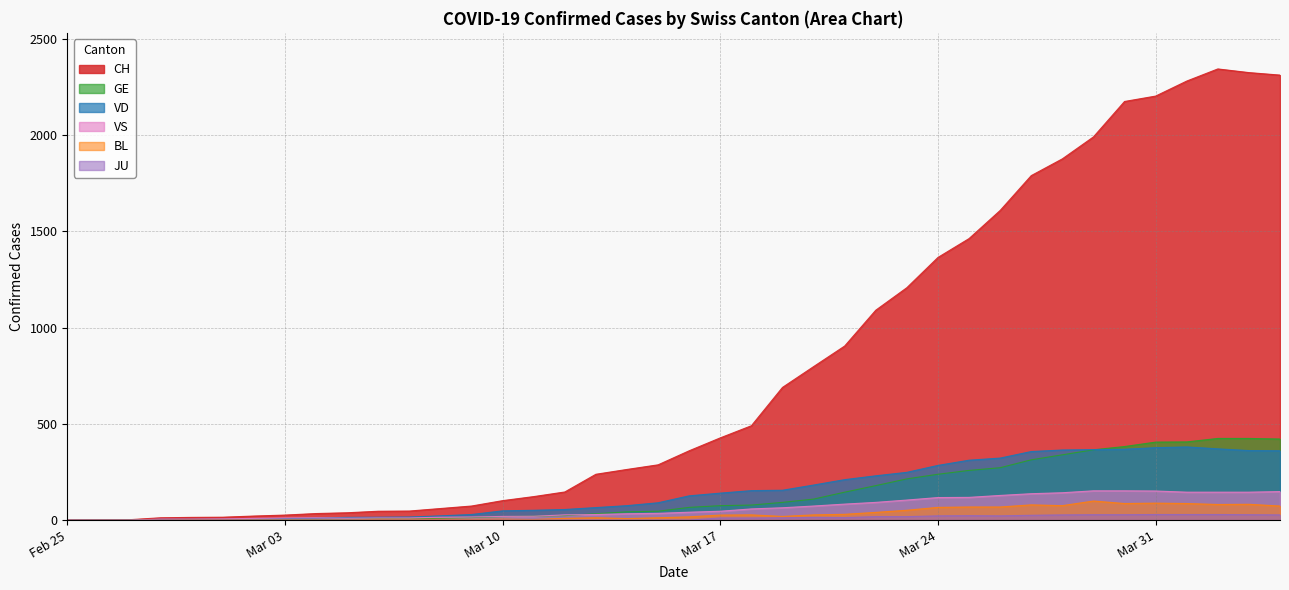

What is the difference between the second highest and minimum values in the BL series?

88